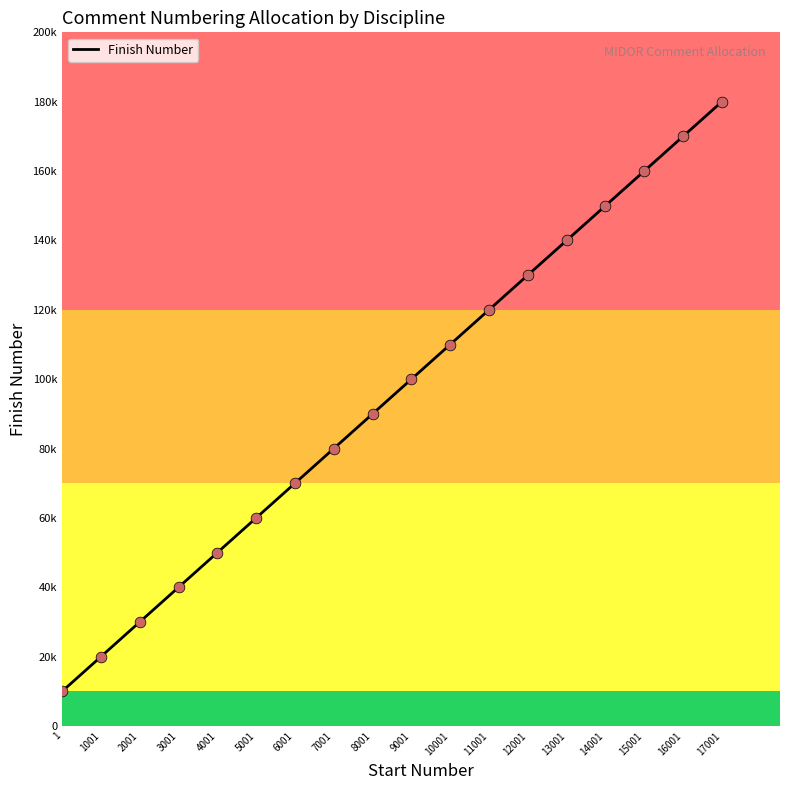

Which has a higher value, 12001 or 4001?

12001